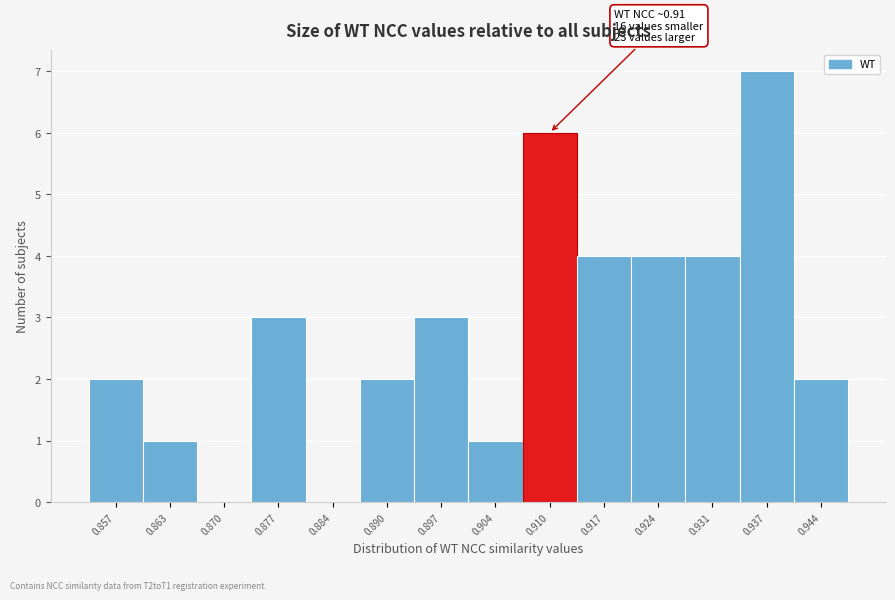

Over which range of the x-axis is the bar tallest?

0.934 to 0.941